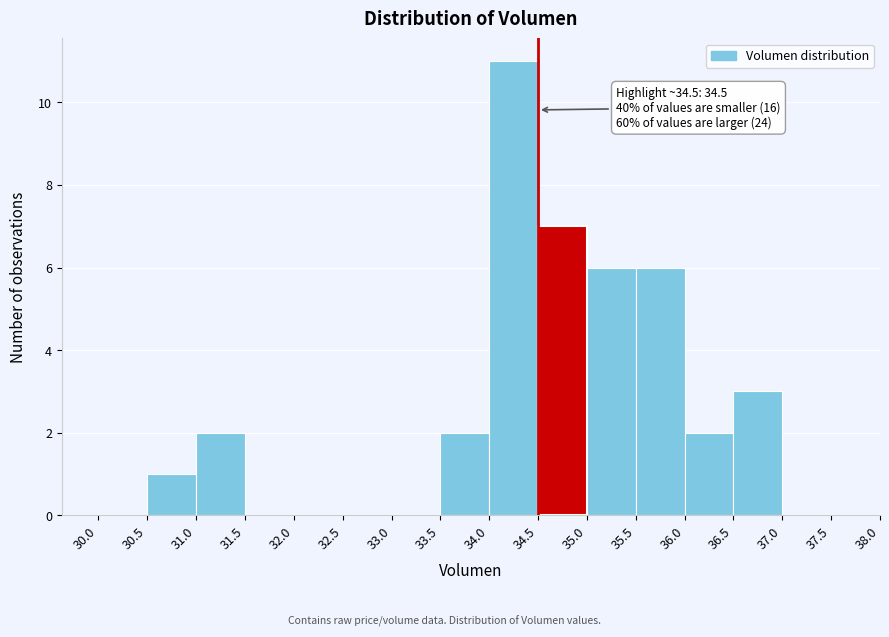

Over which range of the x-axis is the bar tallest?

34.0 to 34.5